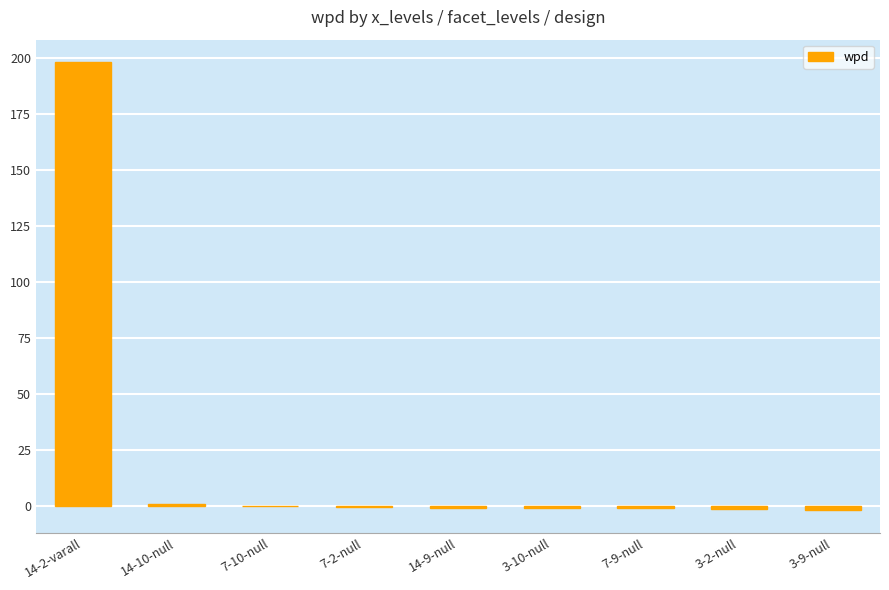

What is the sum of all values?

190.8